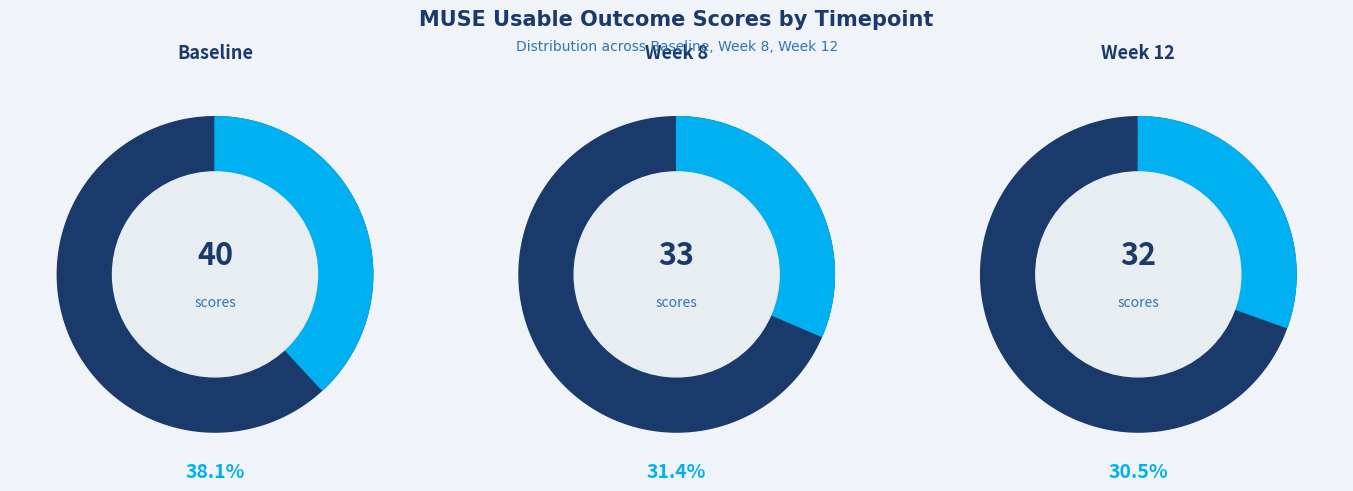

Which slice is the largest?

Baseline